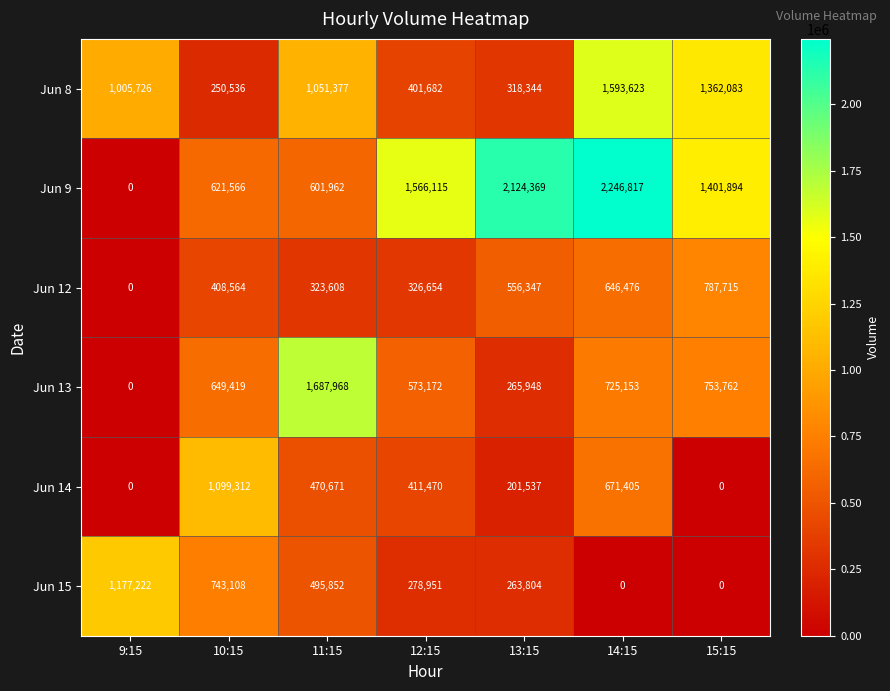

What is the difference between the maximum and second lowest values in the Jun 9 series?

1644855